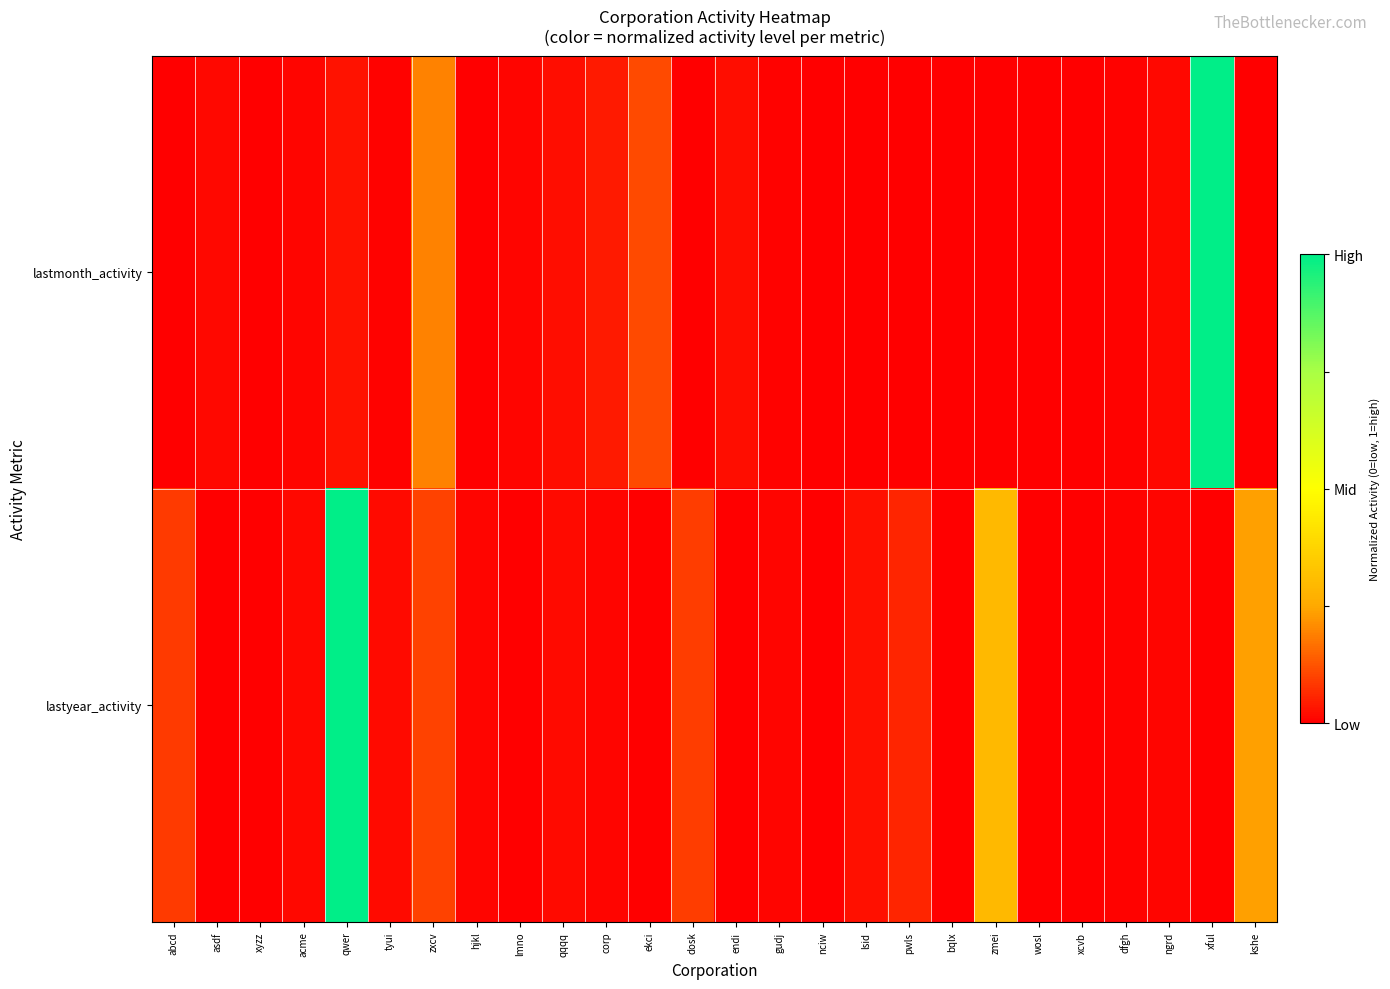

At which category is the sum across all series the highest?

qwer